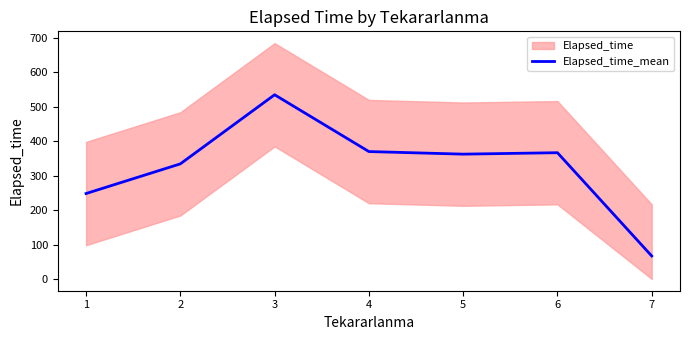

What is the highest value of the Elapsed_time_mean series?

535.0